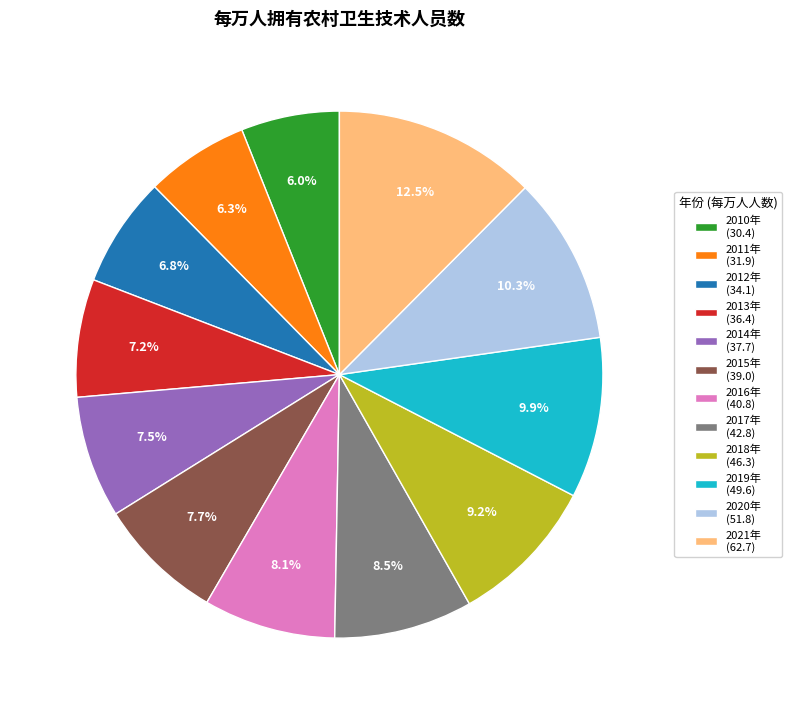

What is the ratio of the value at 2010年 to the value at 2018年?

0.7